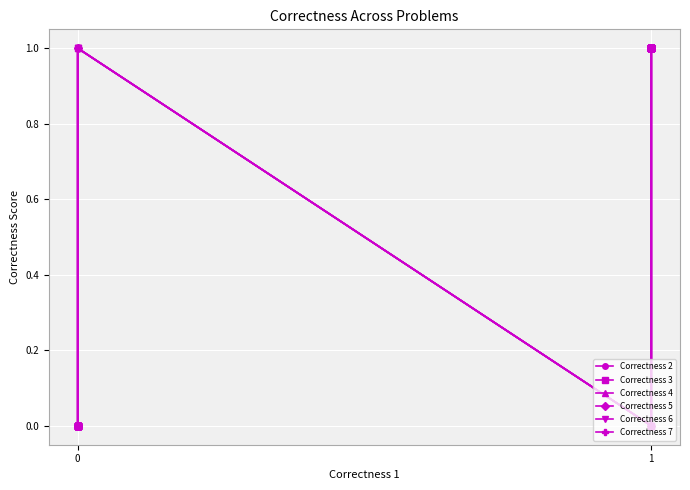

The Correctness 4 series shows 2 at 1. True or false?

False